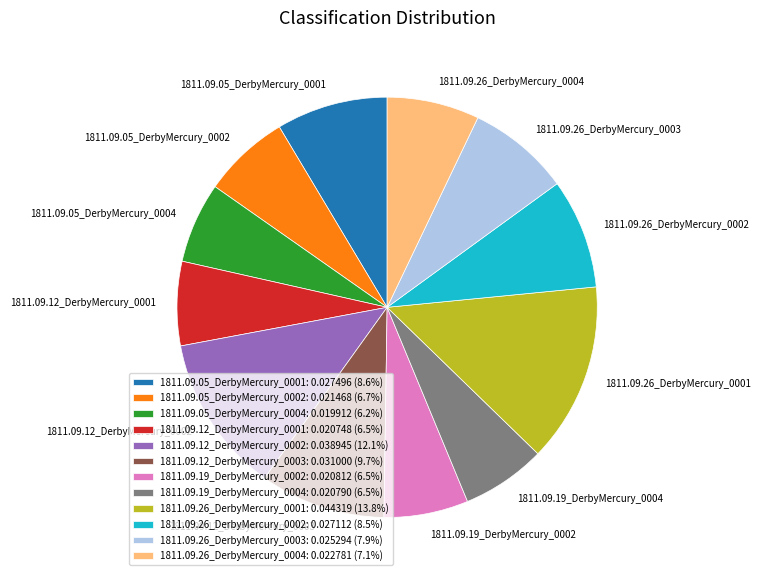

Is it true that 1811.09.26_DerbyMercury_0003 is 20% of the pie?

False